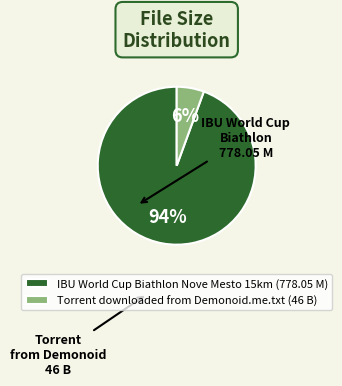

Is IBU World Cup Biathlon Nove Mesto 15km (778.05 M) the majority of the pie?

Yes